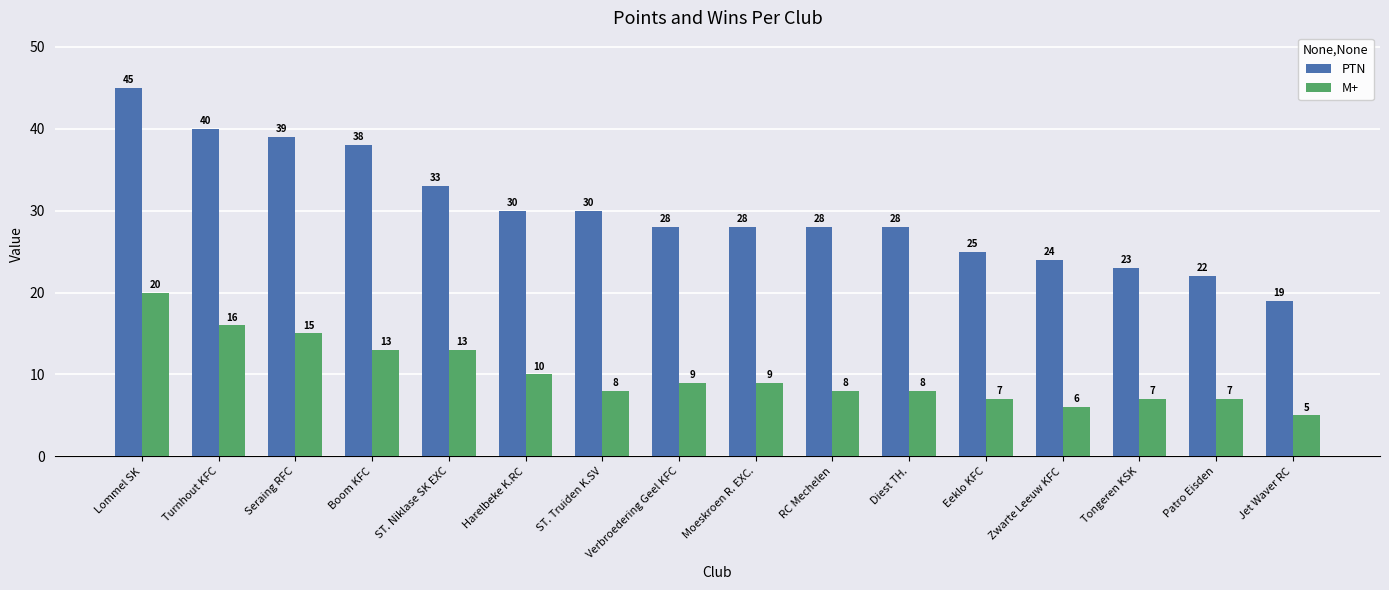

Which series has the widest spread of values?

PTN